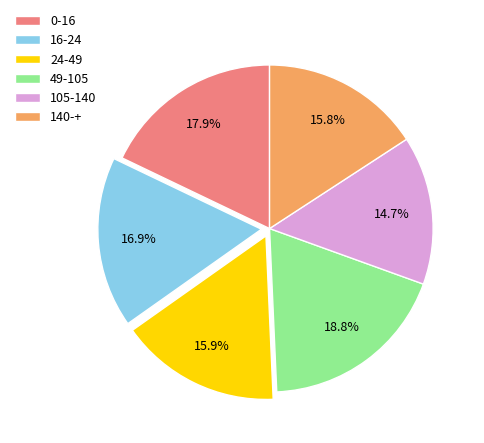

Which slice is the smallest?

105-140